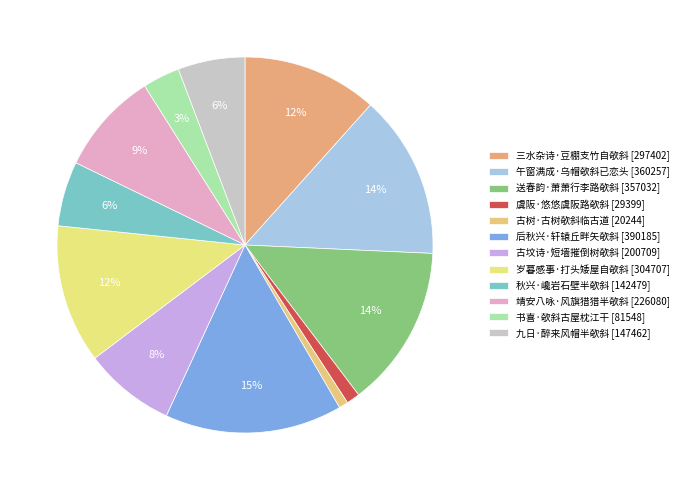

What is the change in value from 古坟诗·短墙摧倒树欹斜 to 秋兴·巉岩石壁半欹斜?

-58230